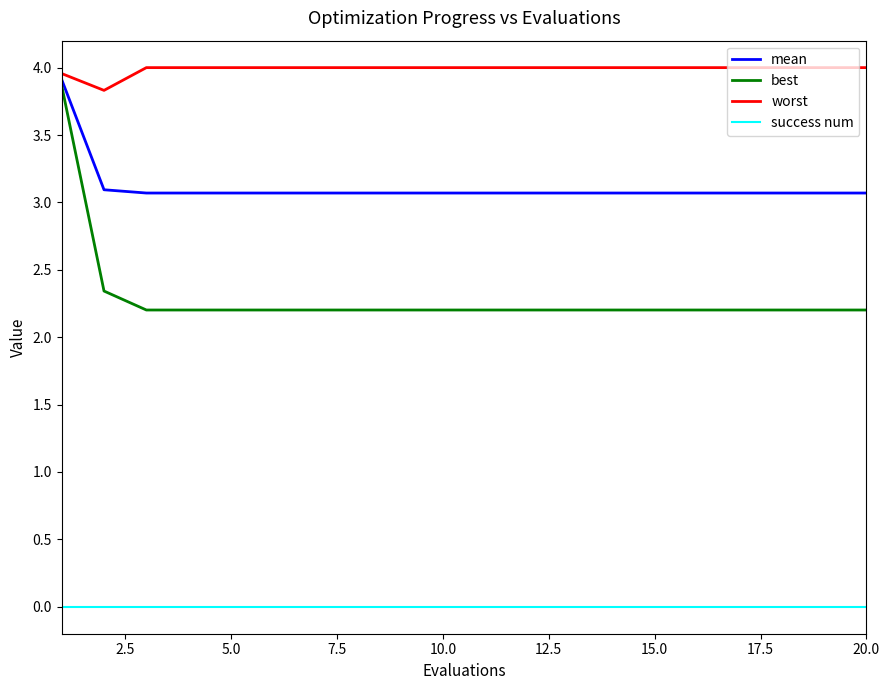

What are all the series names shown in the legend?

mean, best, worst, success num